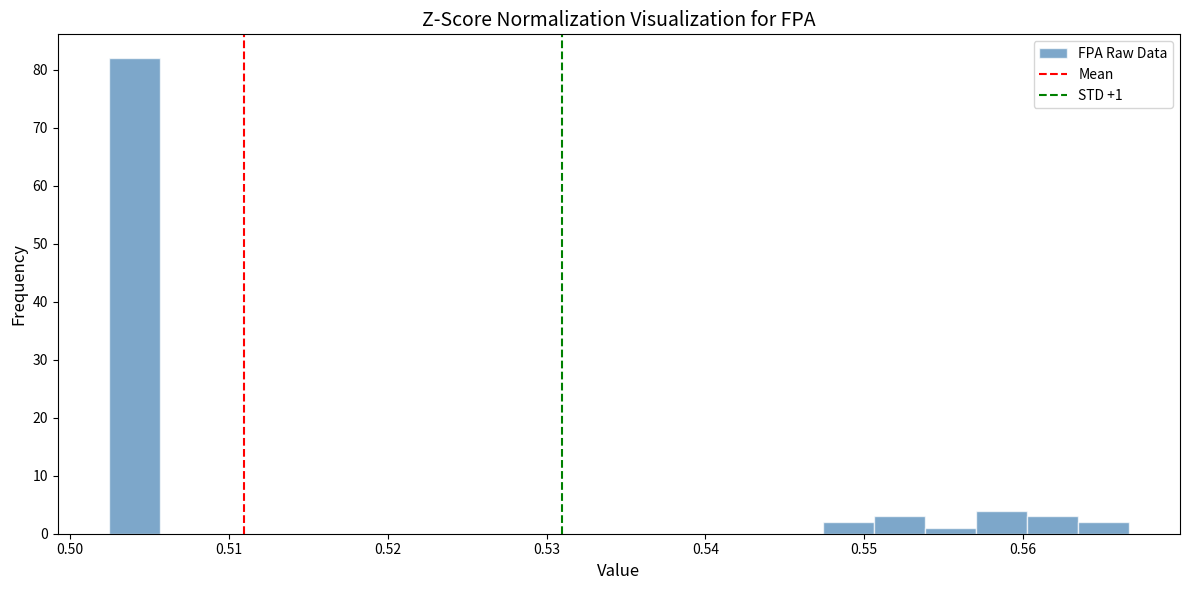

Around what value on the x-axis is the tallest bar? Give the approximate position of its centre, as read against the axis.

0.504